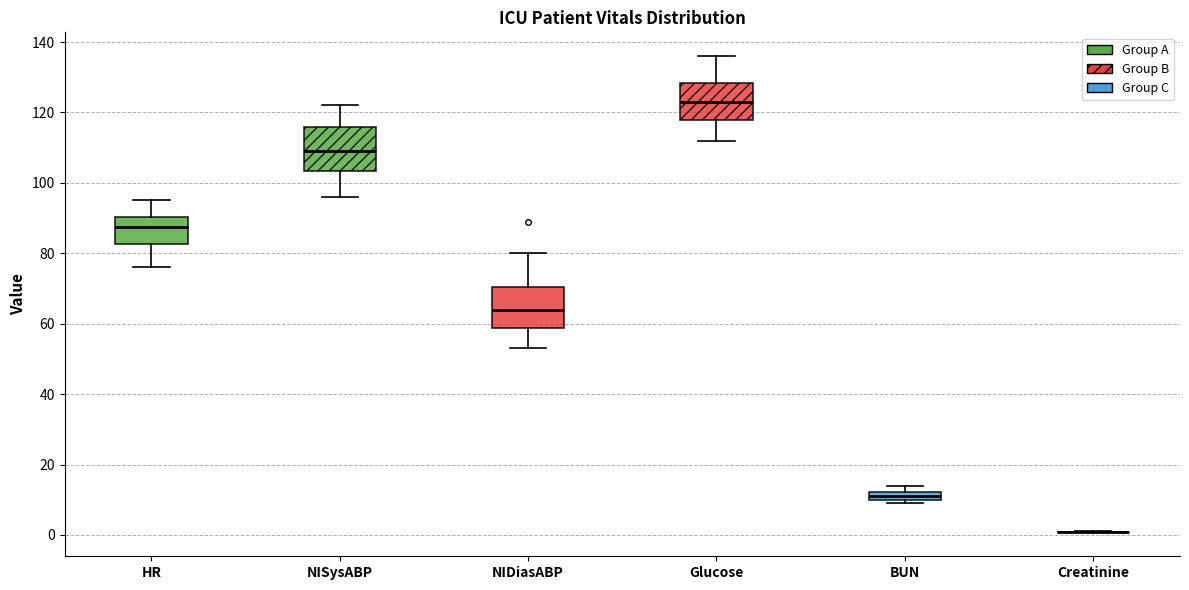

Where is the lower edge of the box for NISysABP on the y-axis? The values are not printed on the chart, so give them approximately, as read against the axis.

104